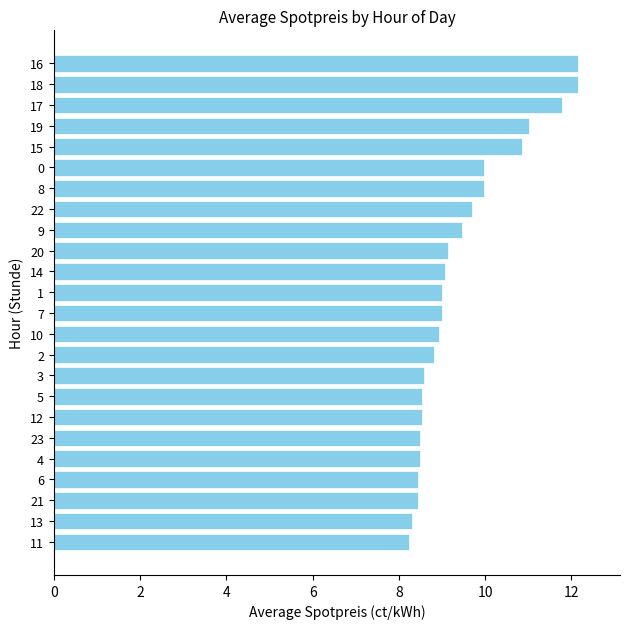

What is the greatest value displayed?

12.2